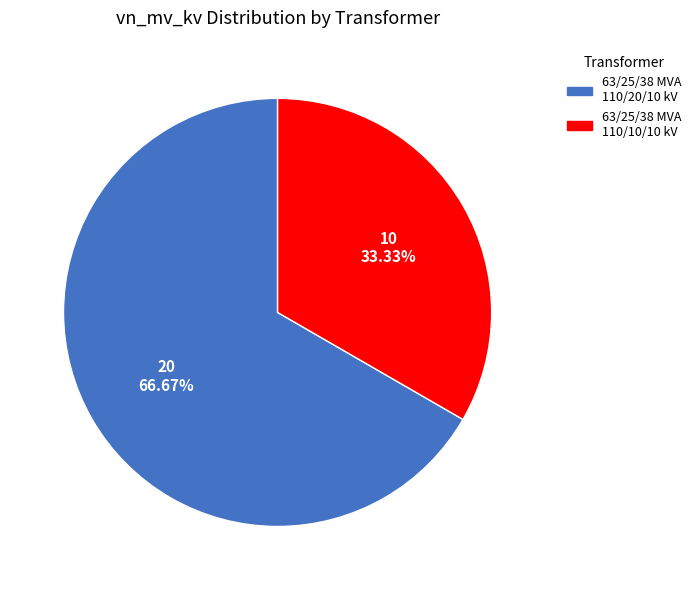

How many segments does this pie chart have?

2